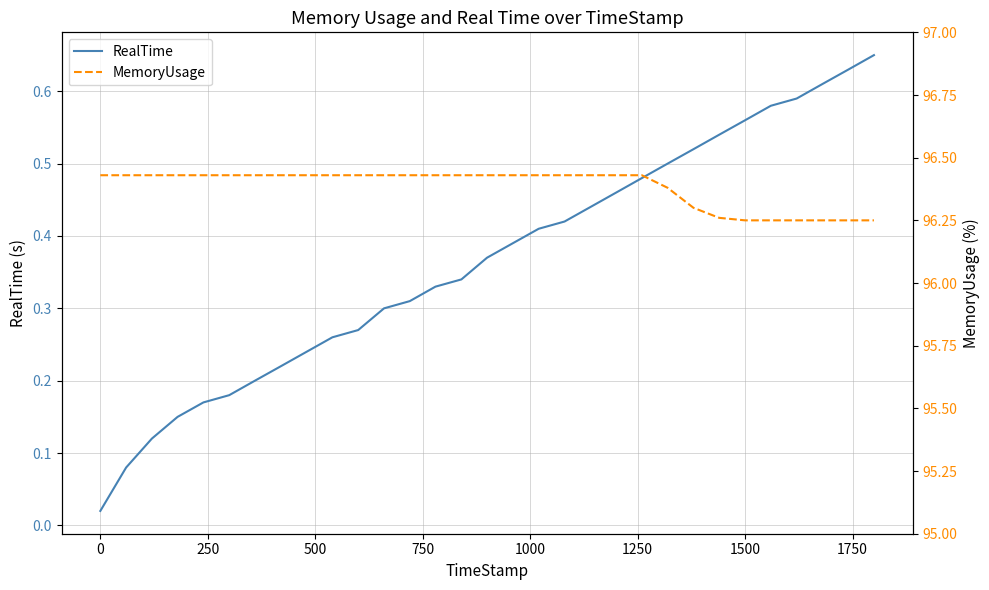

What is the difference between the maximum and second lowest values in the RealTime series?

0.6